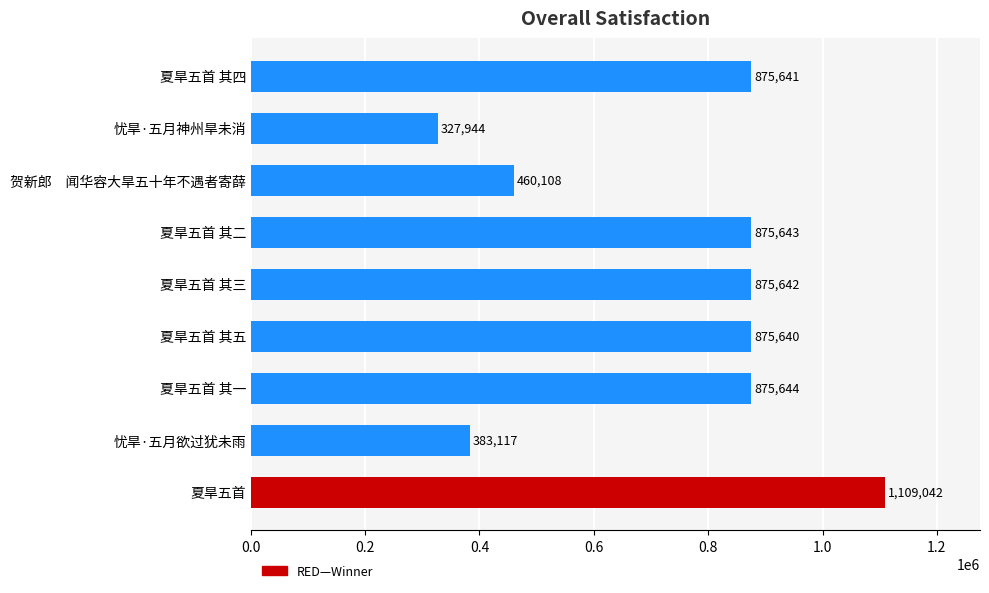

True or false: the data shows 383117 at 忧旱·五月欲过犹未雨.

True